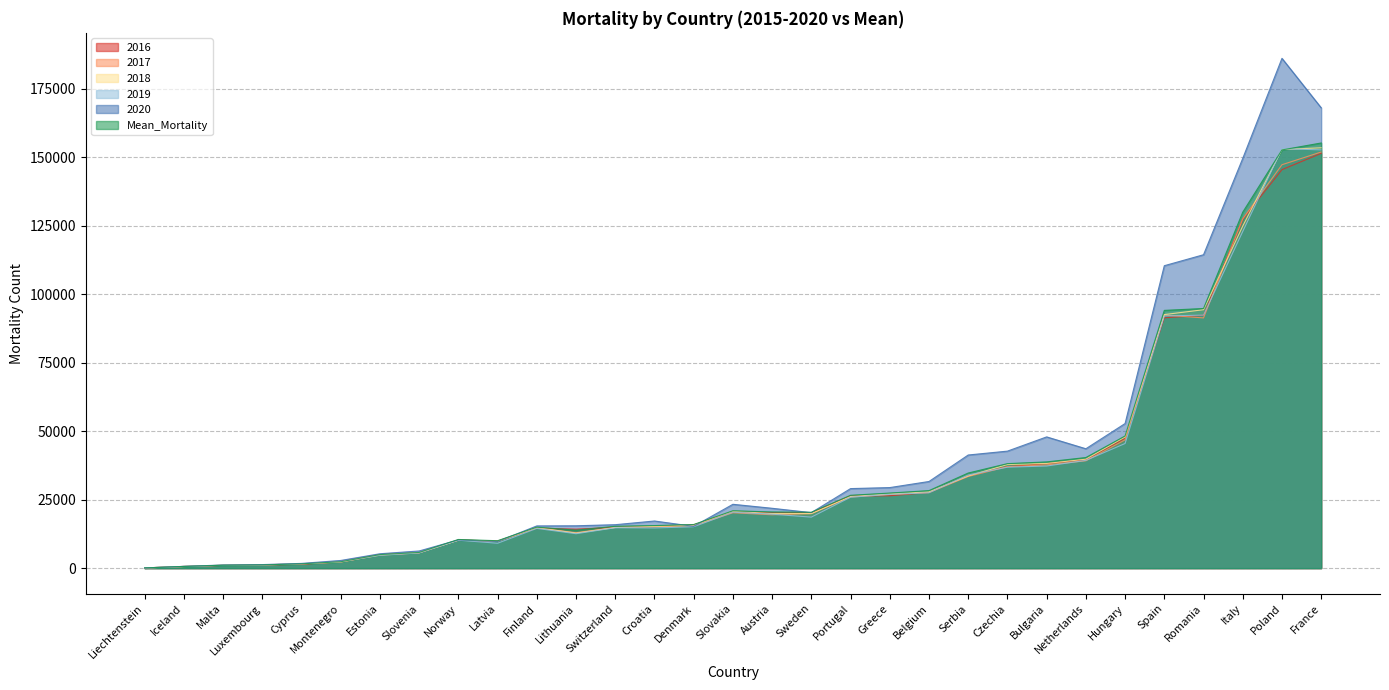

How many lines are shown in the chart?

6